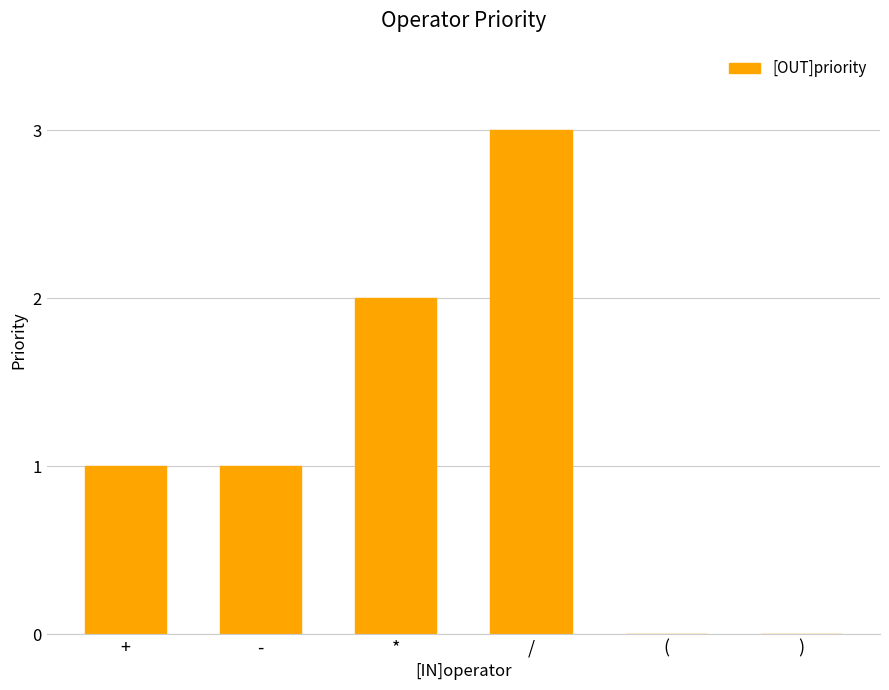

What is the ratio of the value at / to the value at -?

3.0